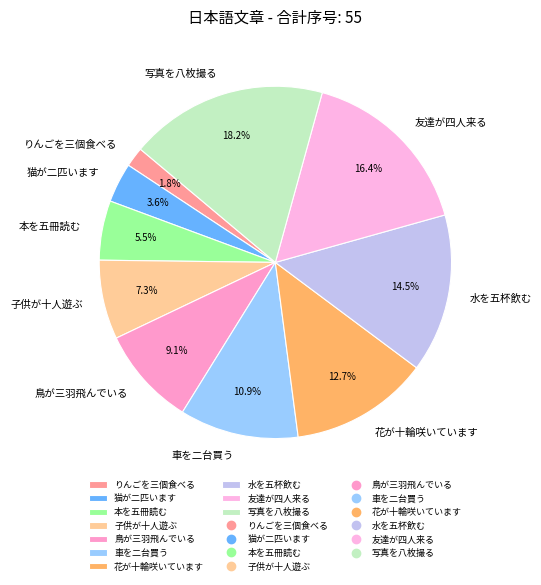

What percentage is the 友達が四人来る slice, to the nearest percent?

16%